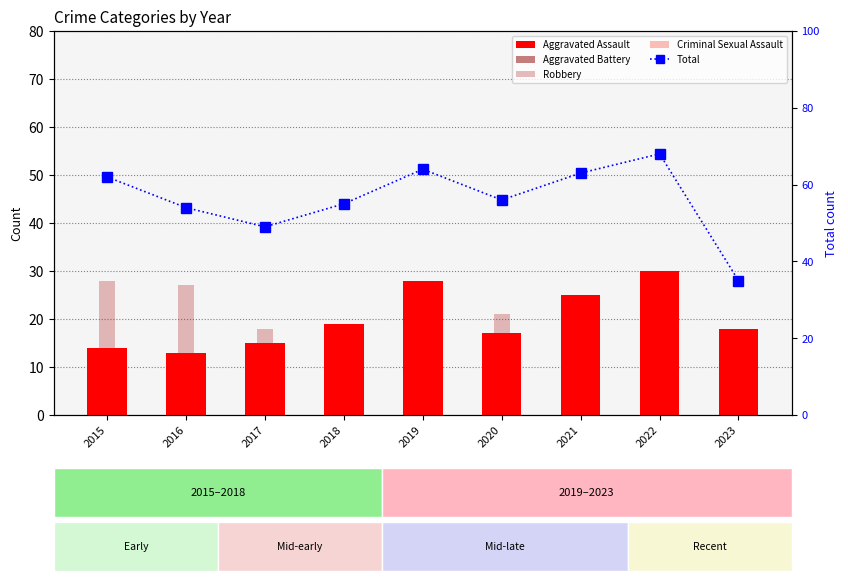

What is the difference between the maximum and minimum values in the Total series?

33